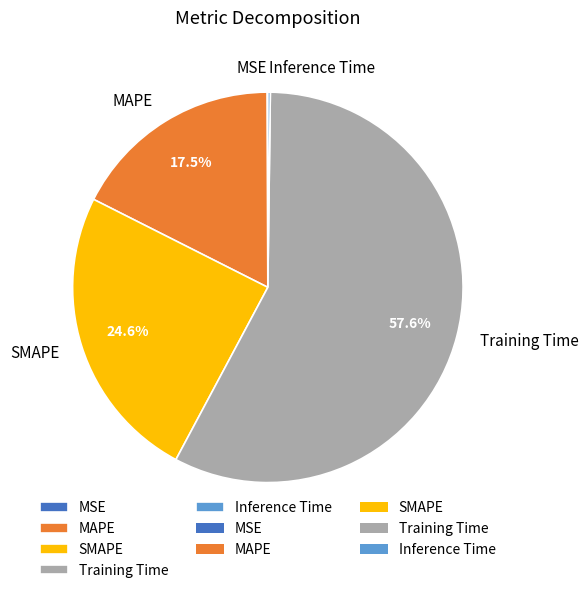

To the nearest percent, what is the difference between the largest and smallest slice percentages?

58%